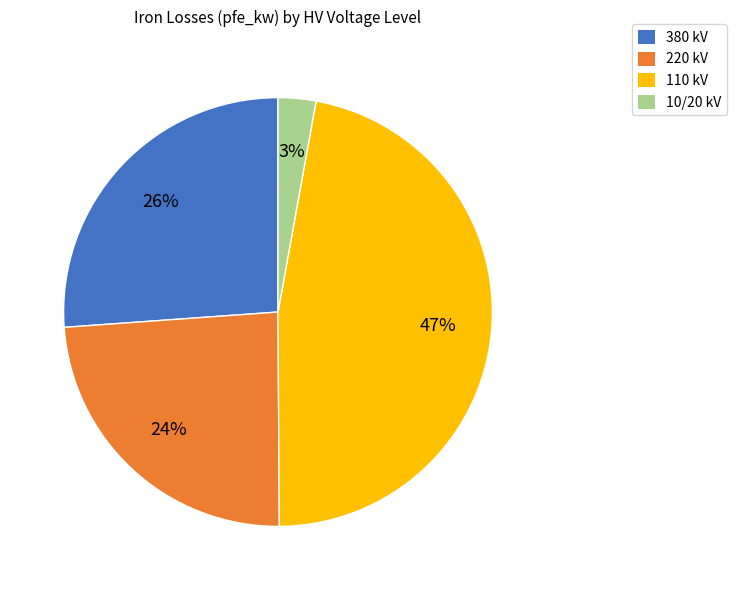

To the nearest percent, what is the average slice percentage?

25%